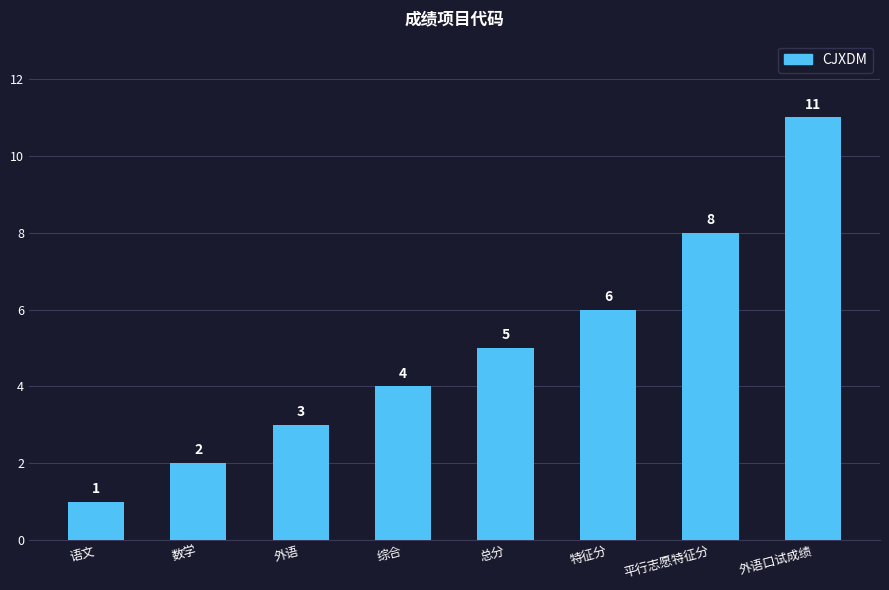

What is the smallest value displayed?

1